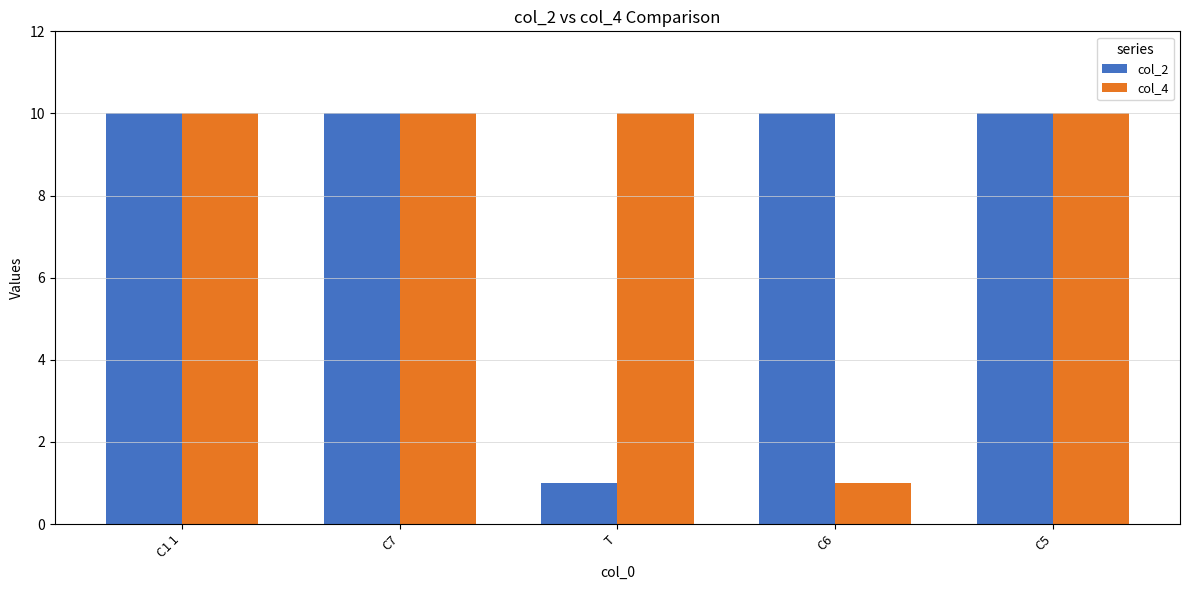

At how many categories does at least one series exceed 2?

5